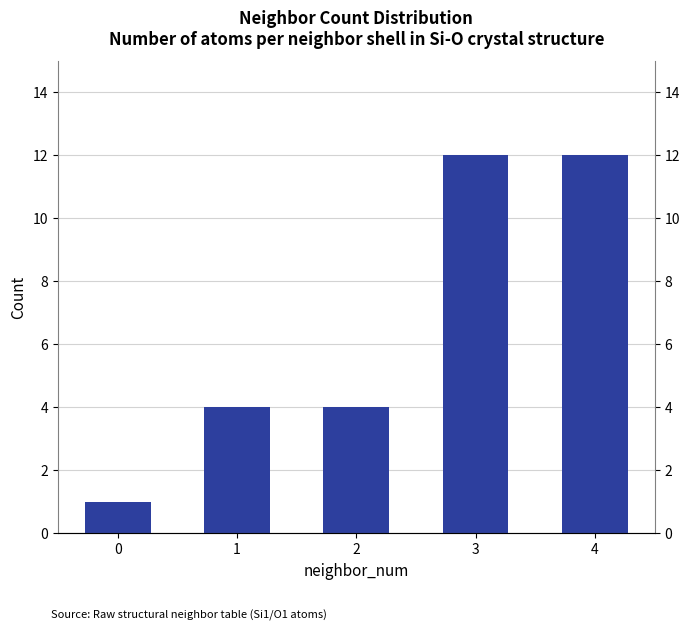

Approximately how many times larger is the value at 3 compared to 2?

3.0